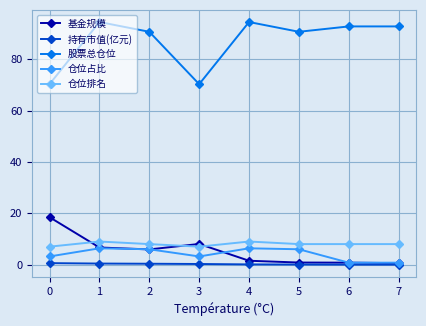

List the series in order of their peak value, highest first.

股票总仓位, 基金规模, 仓位排名, 仓位占比, 持有市值(亿元)